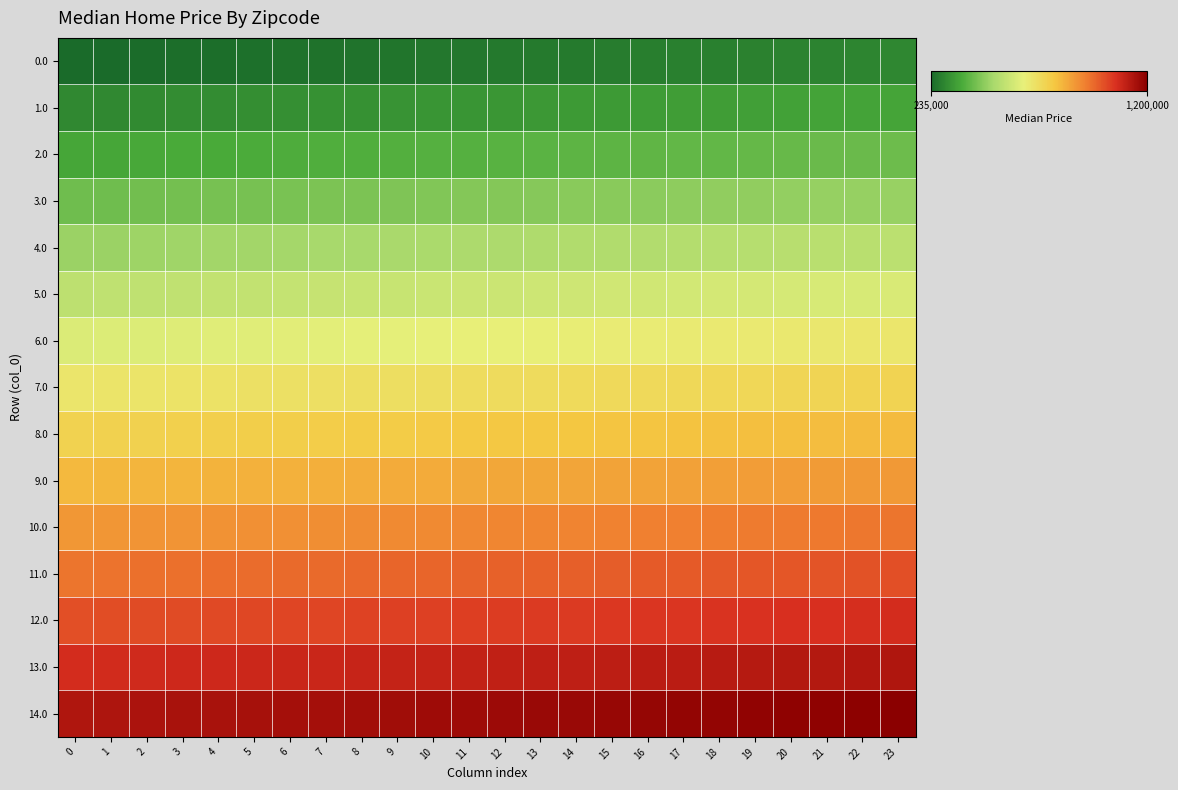

What is the total value across all series at 0?

10280000.0